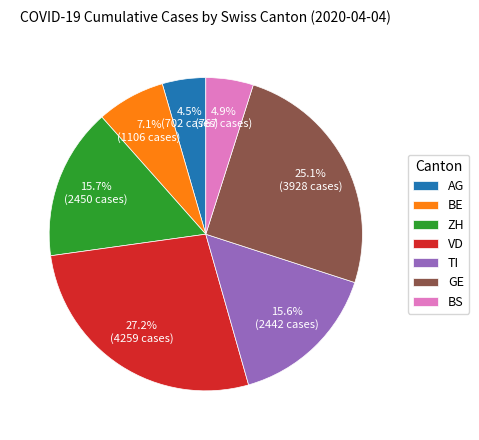

Is it true that BE is 7% of the pie?

True